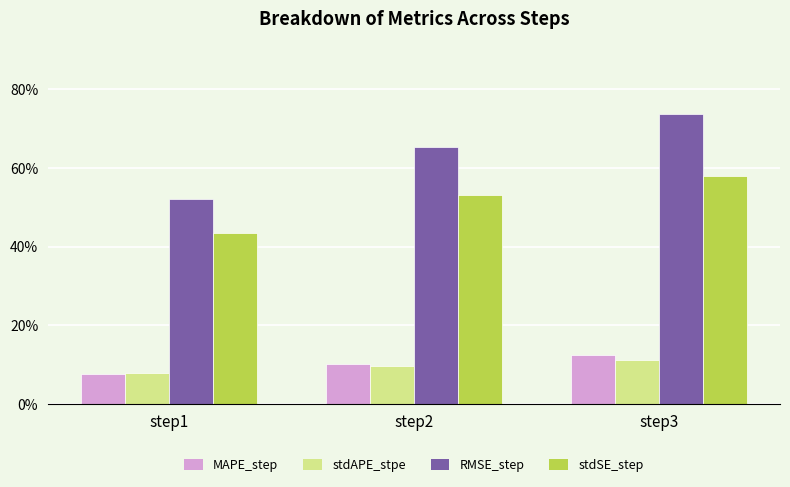

Which has a higher value, step3 or step2?

step3